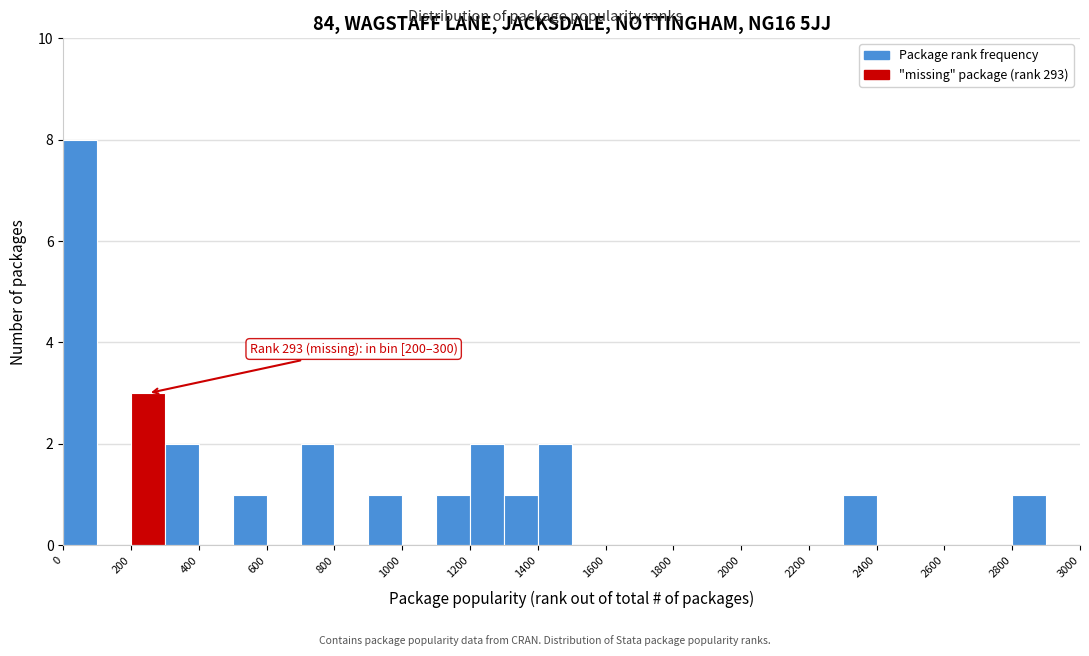

Which range on the x-axis has the tallest bar?

0 to 100